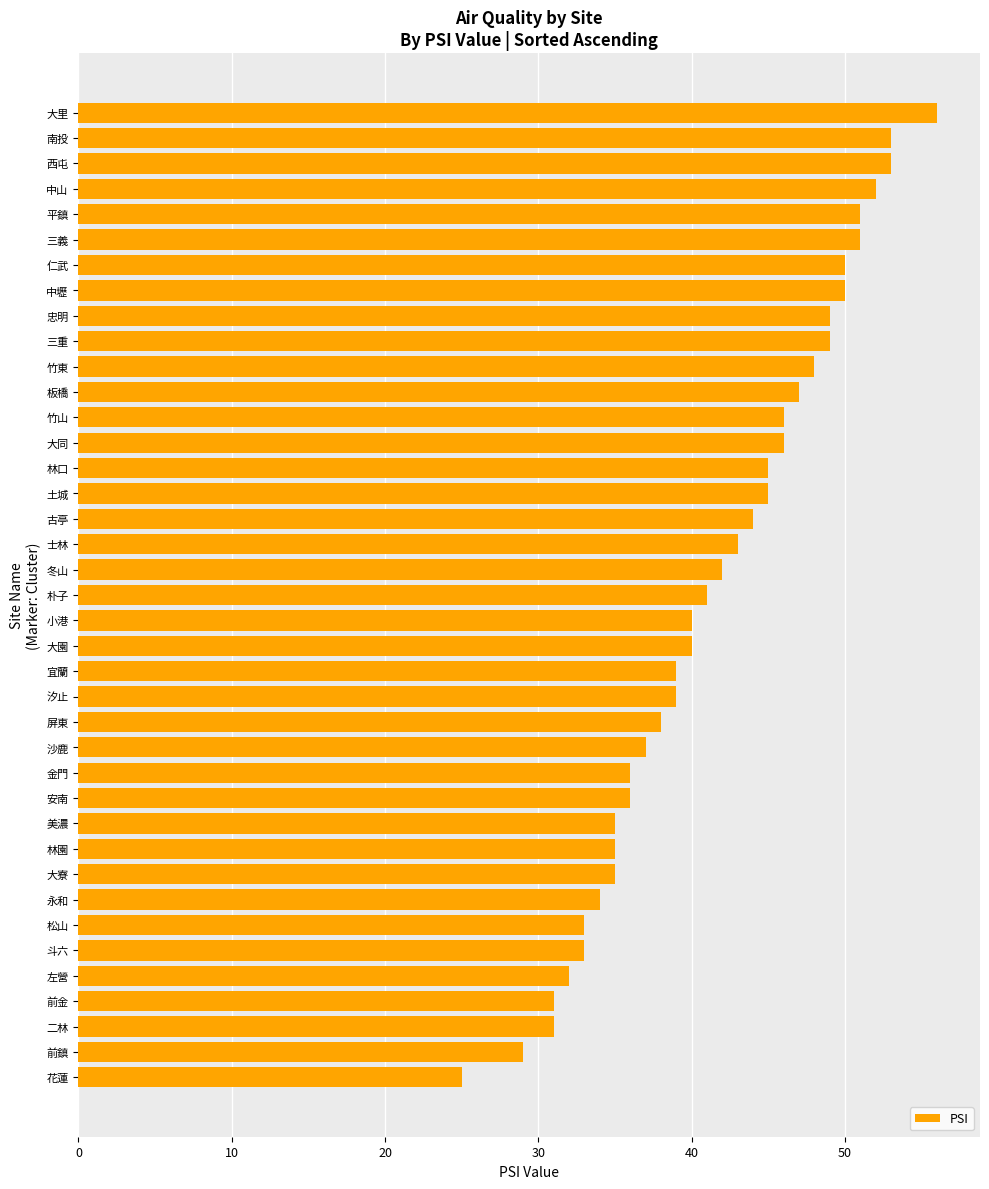

Which label corresponds to the largest value in the chart?

大里